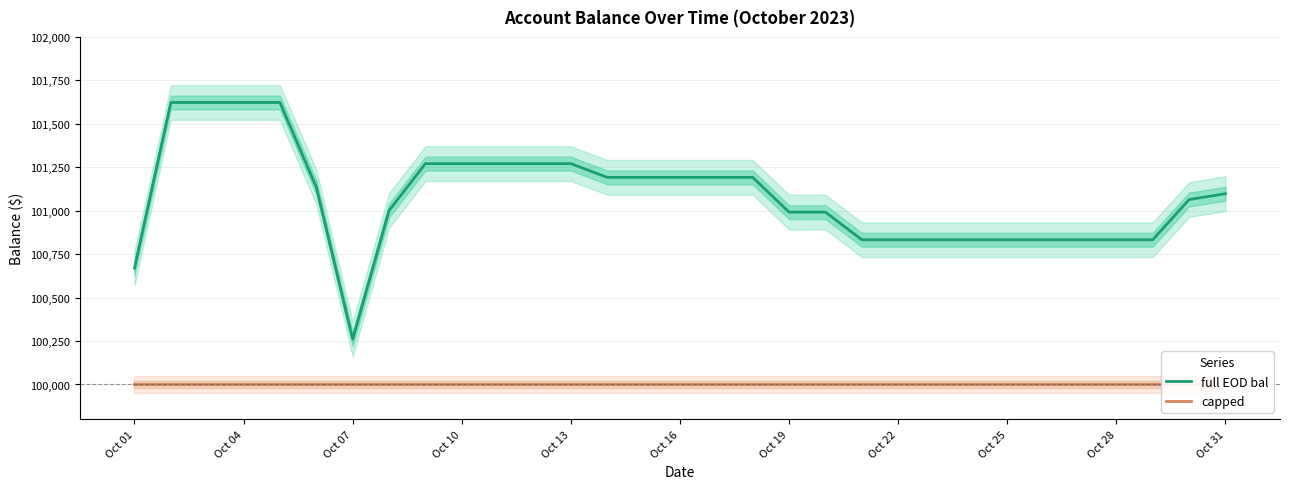

How many interior local valleys does the full EOD bal series have?

1